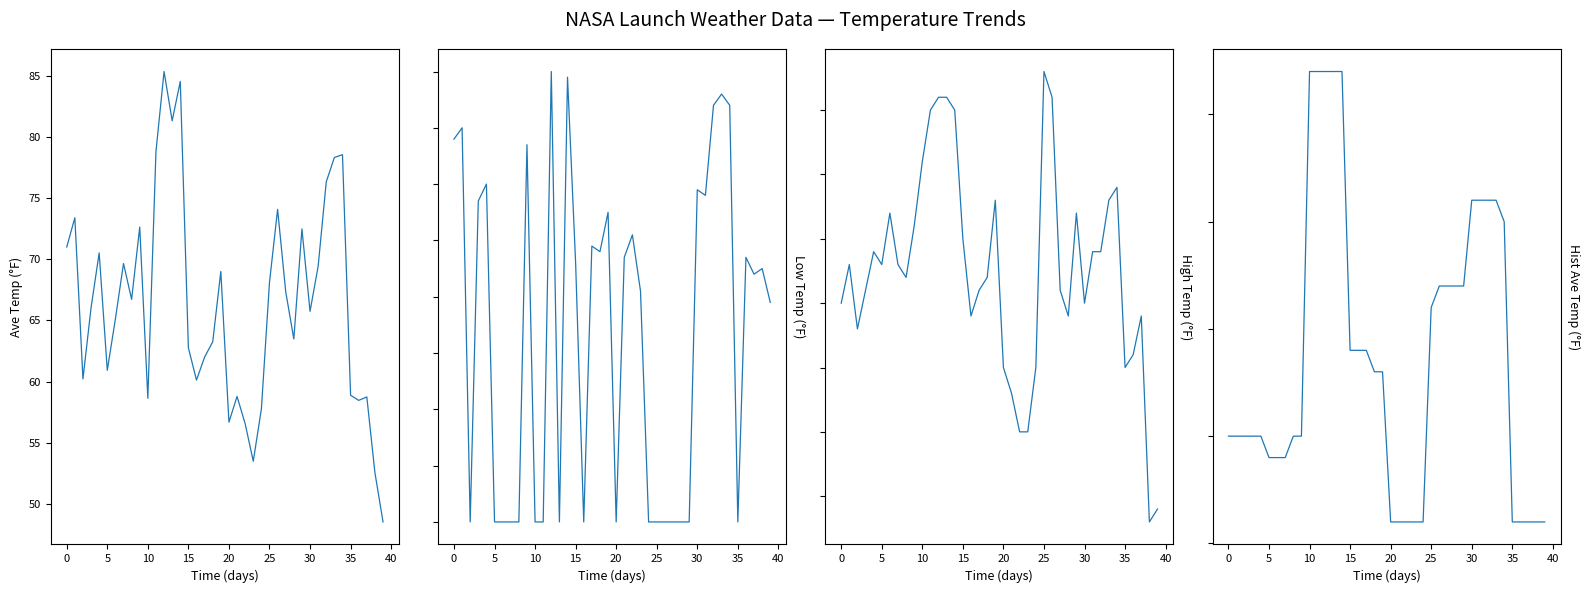

The value of Ave Temp at 21 is 58.8. True or false?

True